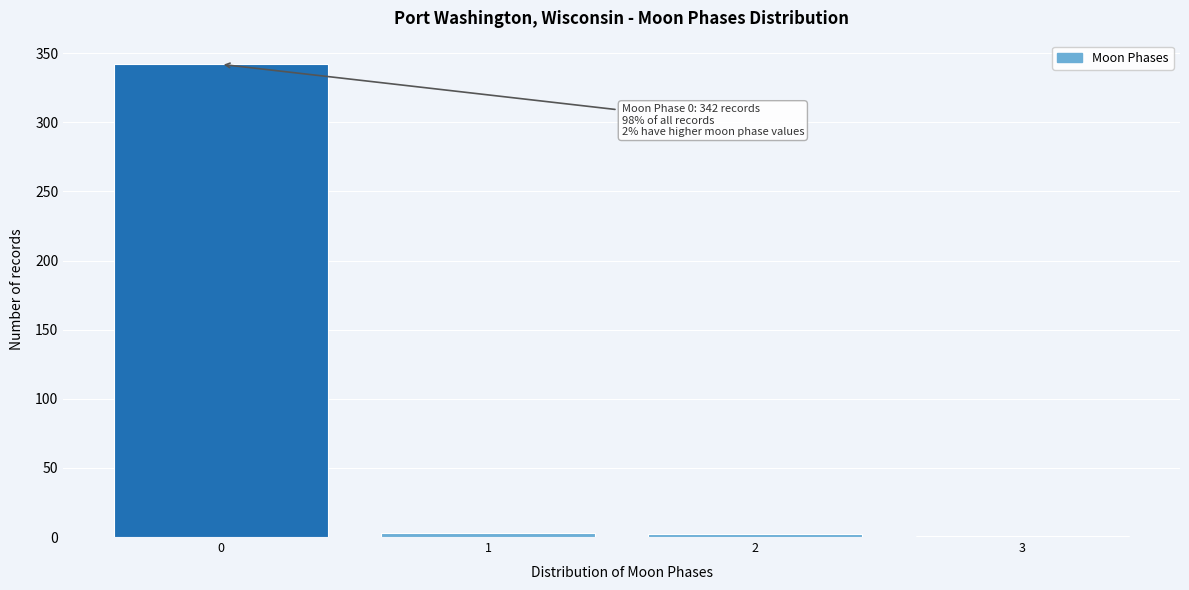

What is the maximum value shown in the chart?

342